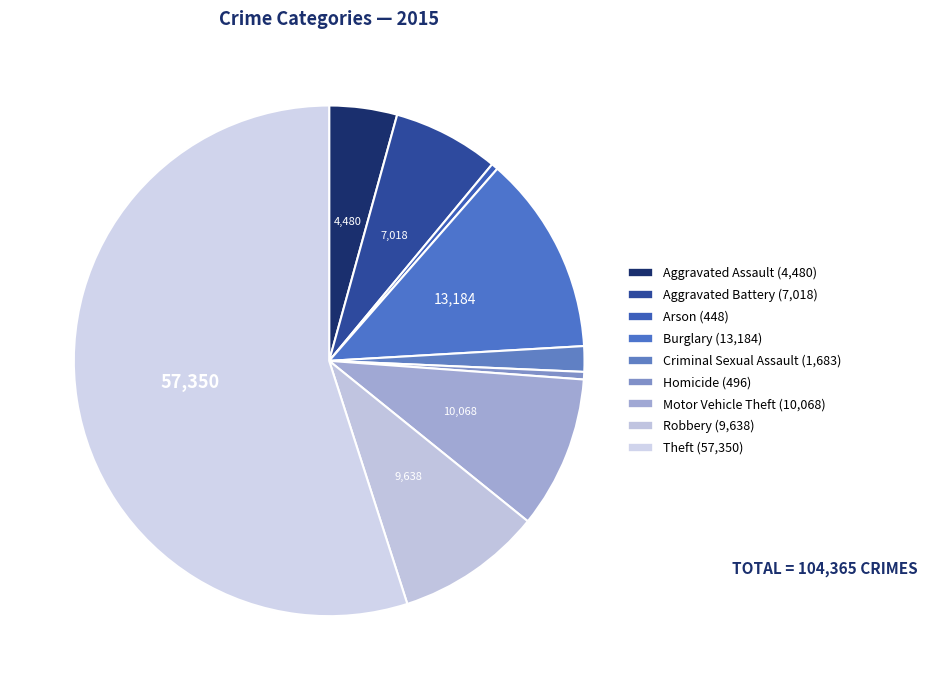

Which slice is the largest?

Theft